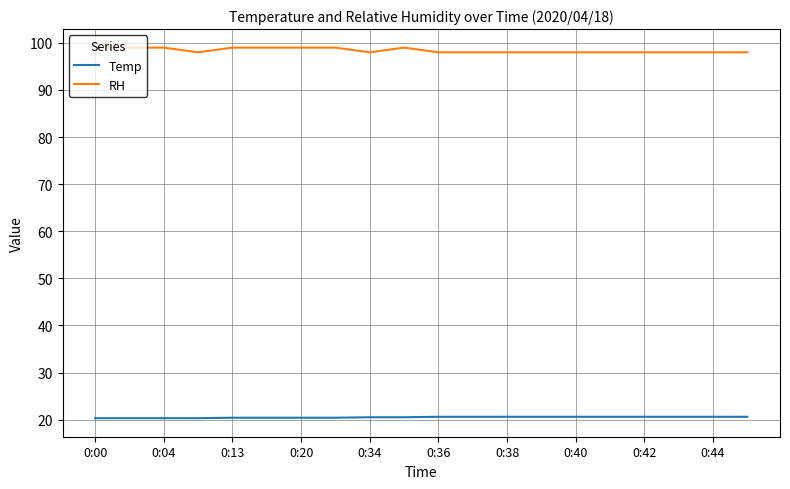

True or false: RH and Temp intersect in this chart.

False